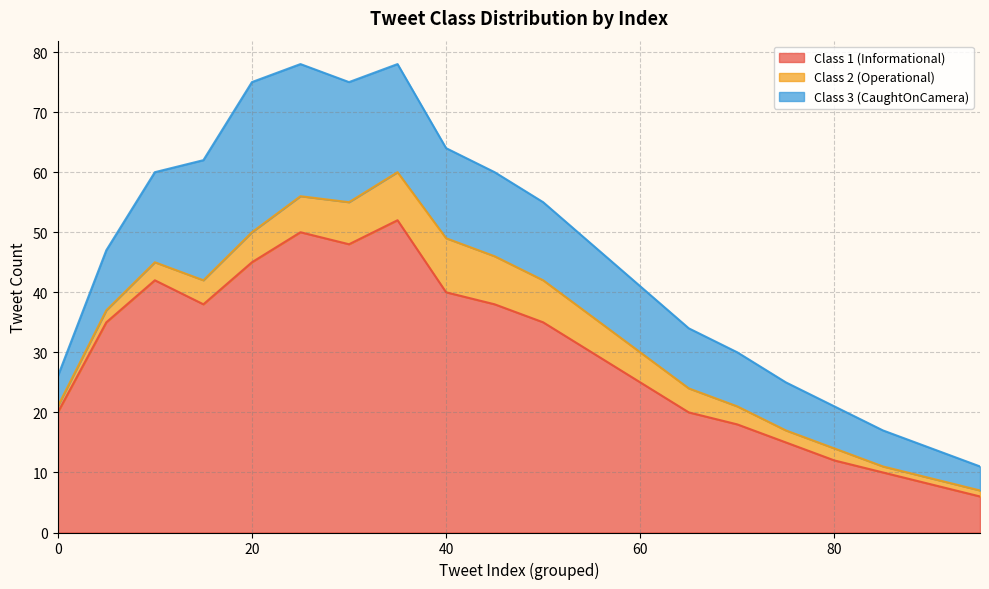

Is it true that Class 2 (Operational) equals 4 at 5?

False